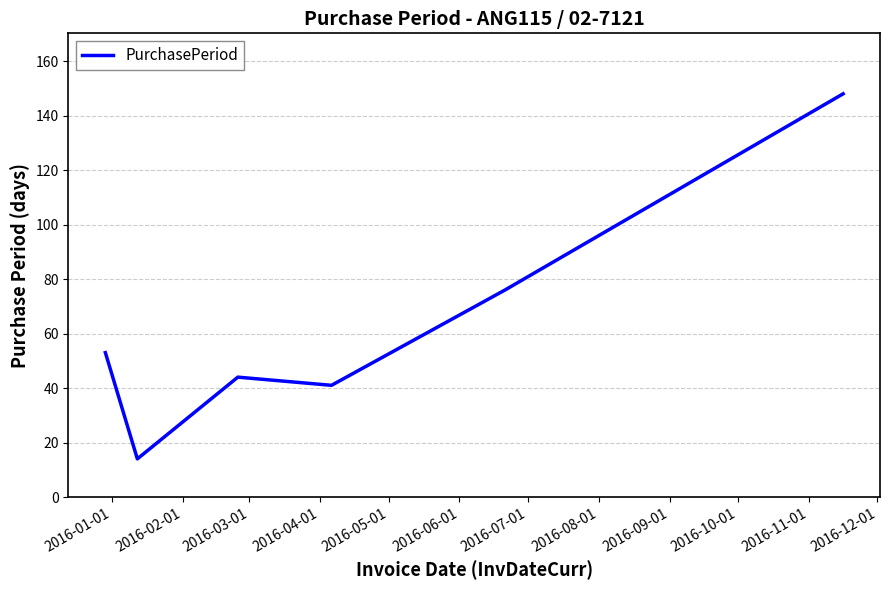

What is the minimum value shown in the chart?

14